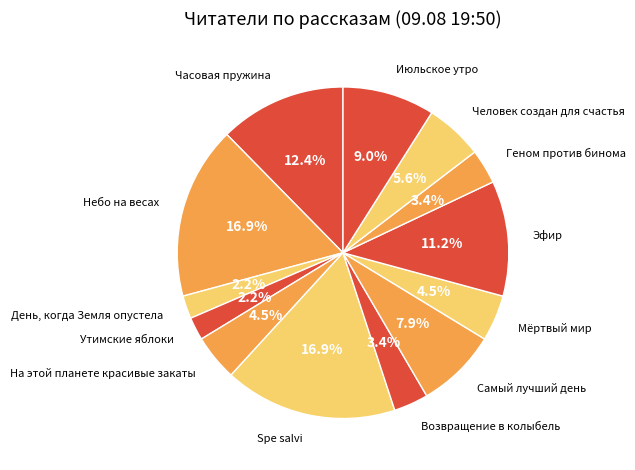

The Эфир slice represents 21% of the pie. True or false?

False